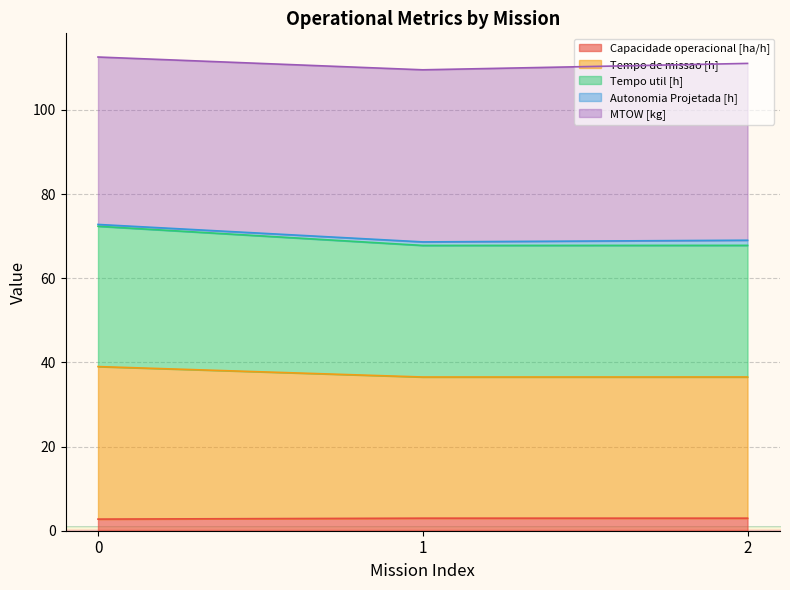

Between 1 and 2, which is larger?

1